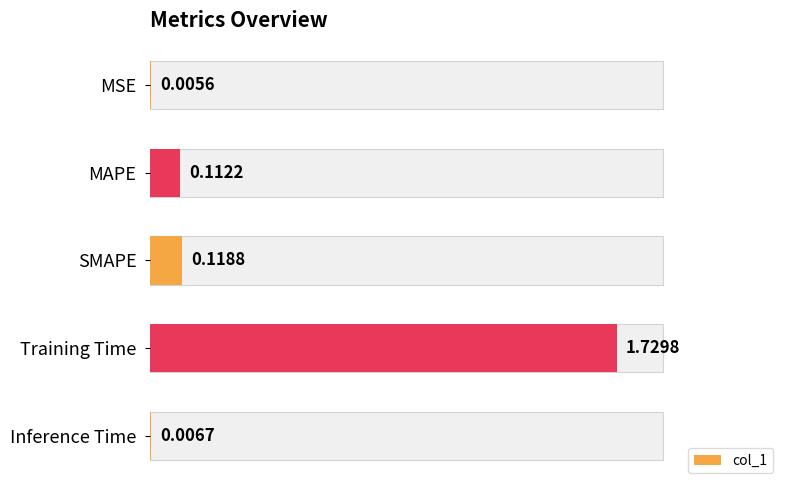

Reading left to right, transcribe all the data shown in this chart.

0.0	0.1	0.1	1.7	0.0